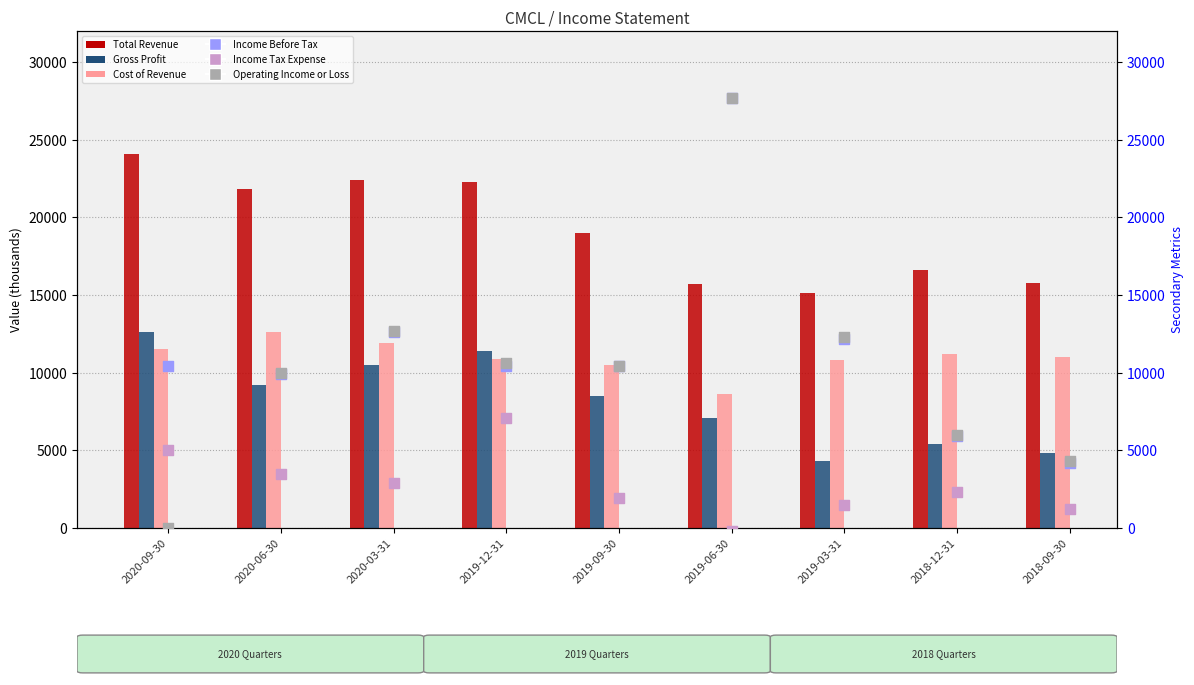

Which series has the widest spread of Y values?

Operating Income or Loss